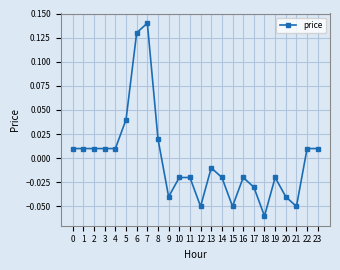

Which category has the lowest value across all series?

18